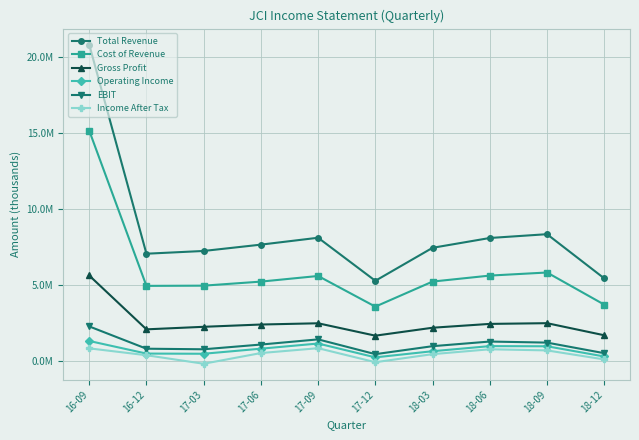

Which series has the largest total across all categories?

Total Revenue